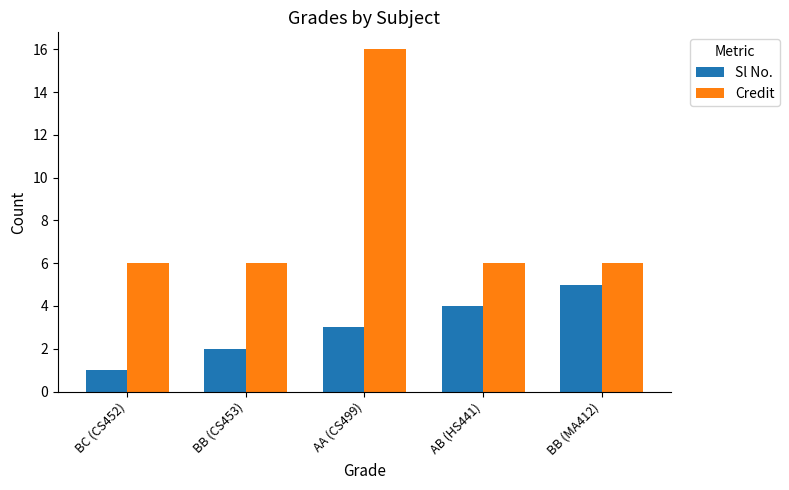

How many groups of bars are there?

5